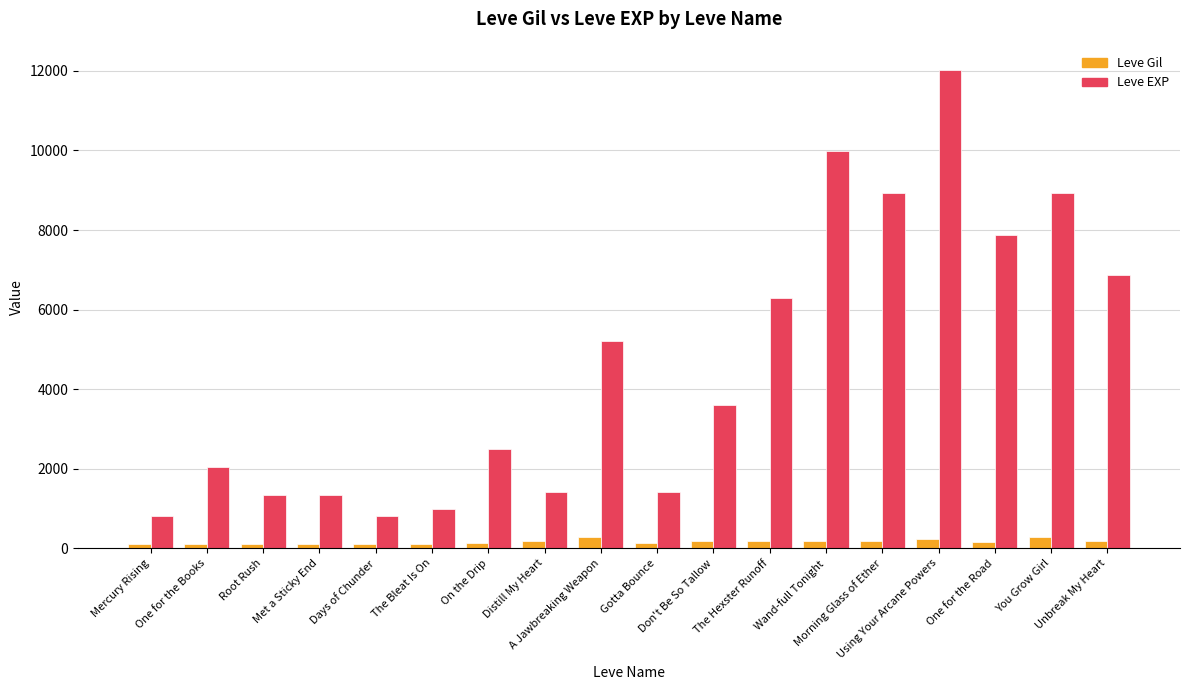

The value of Leve Gil at The Hexster Runoff is 169. True or false?

True